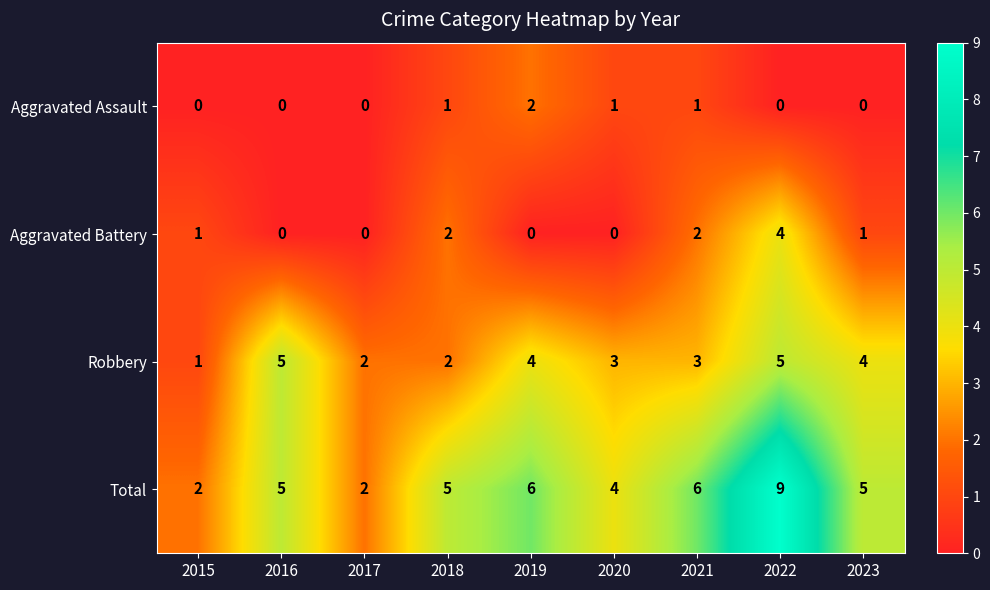

How many data points does each series have?

9